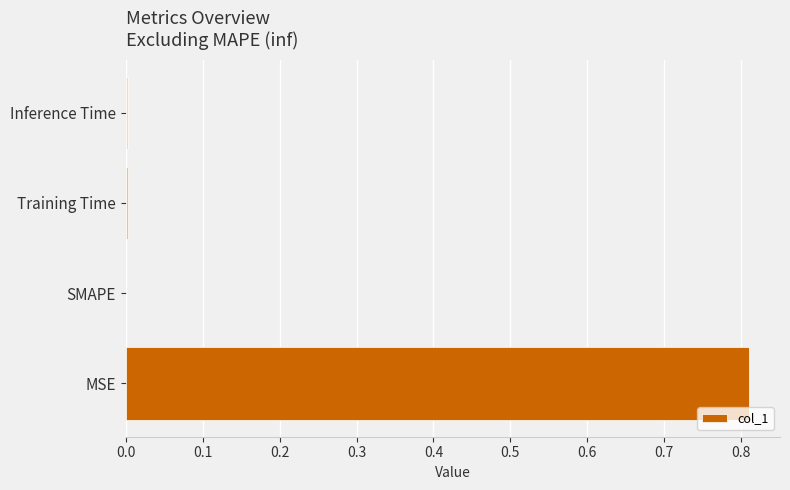

Is it true that the value at Training Time is 0.0?

True